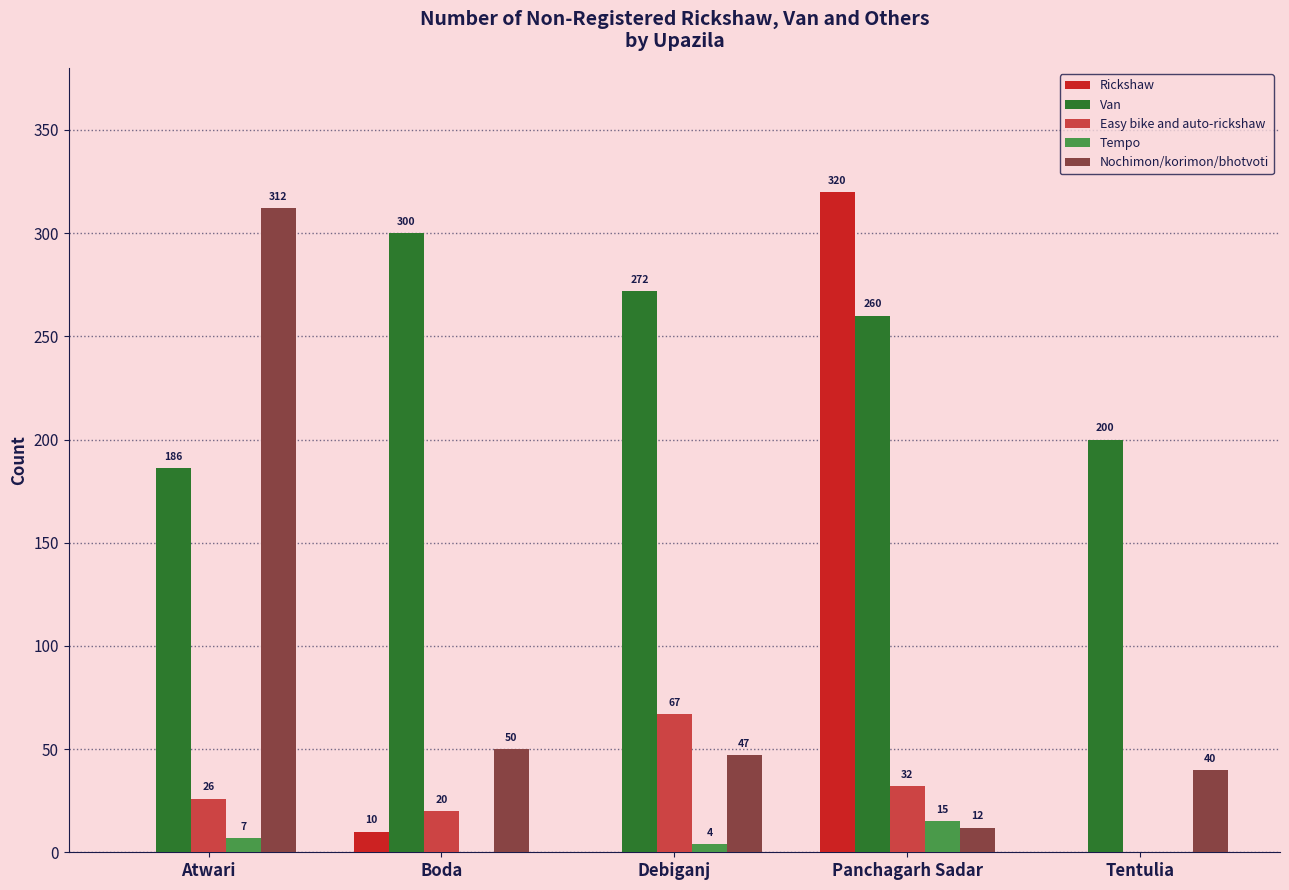

What is the greatest value displayed?

320